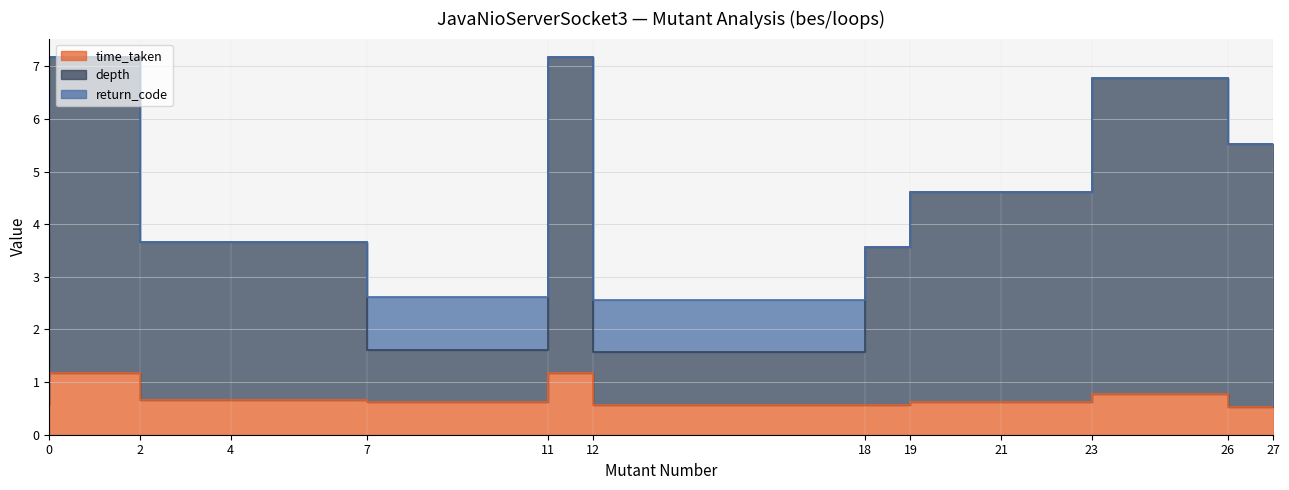

Is it true that depth equals 2.0 at 18?

False